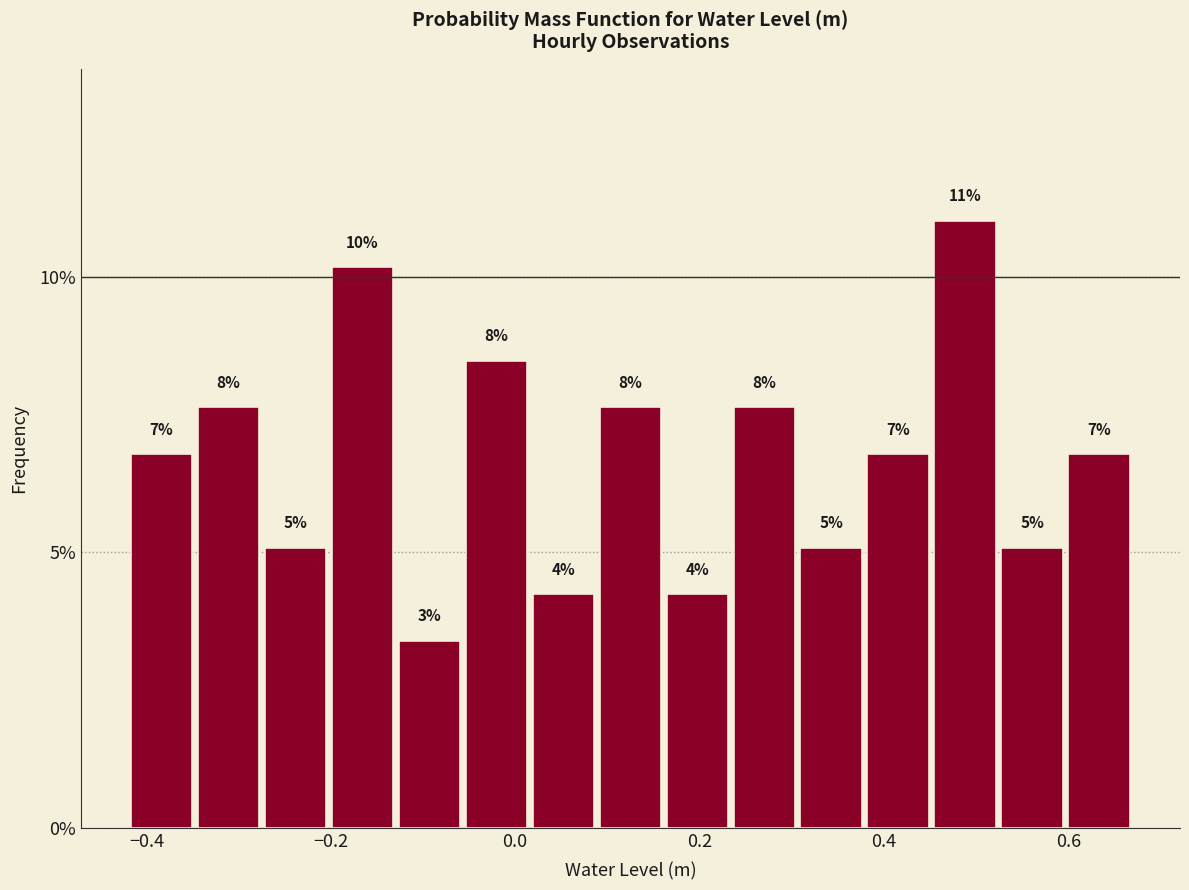

Read against the x-axis, roughly where is the centre of the tallest bar?

0.48